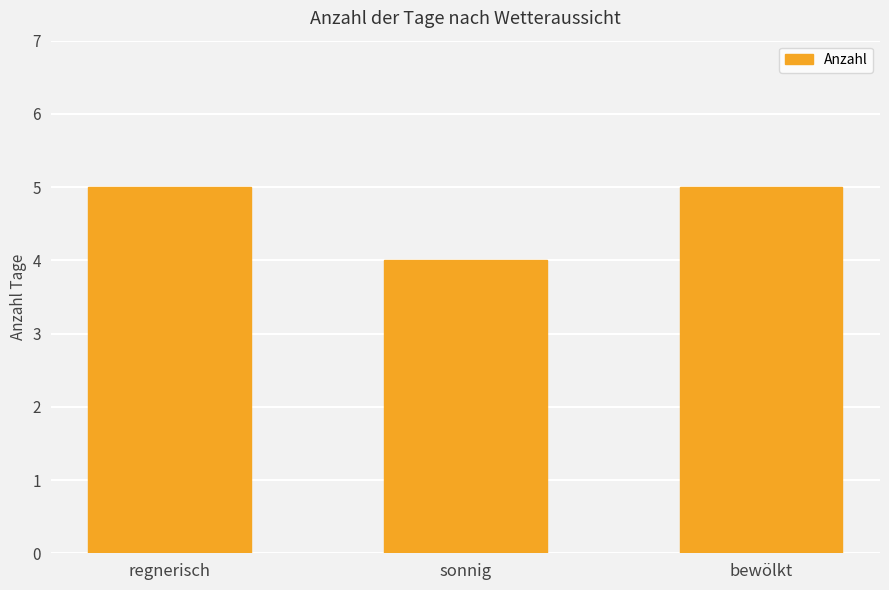

Reading left to right, transcribe all the data shown in this chart.

5	4	5